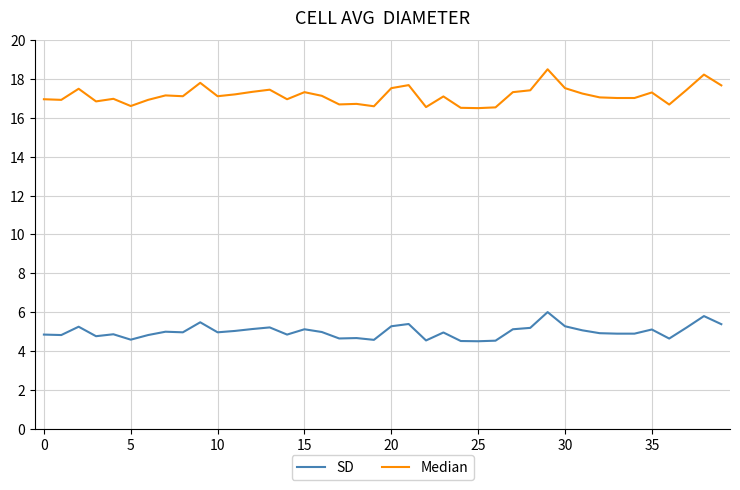

What is the difference between the maximum and minimum values in the SD series?

1.5